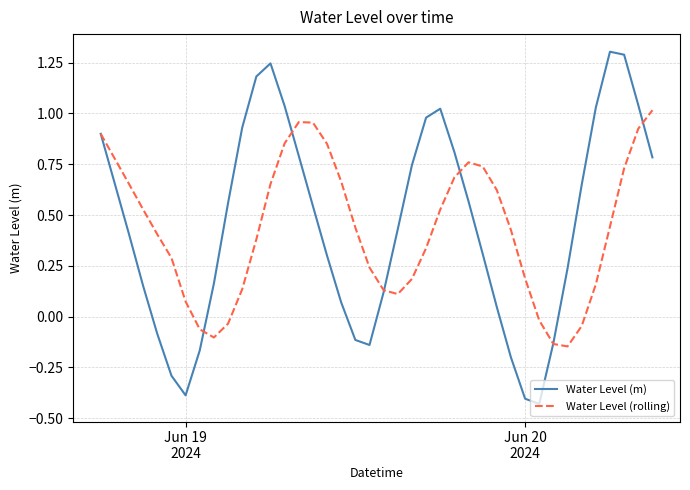

What is the maximum value for Water Level (m)?

1.3